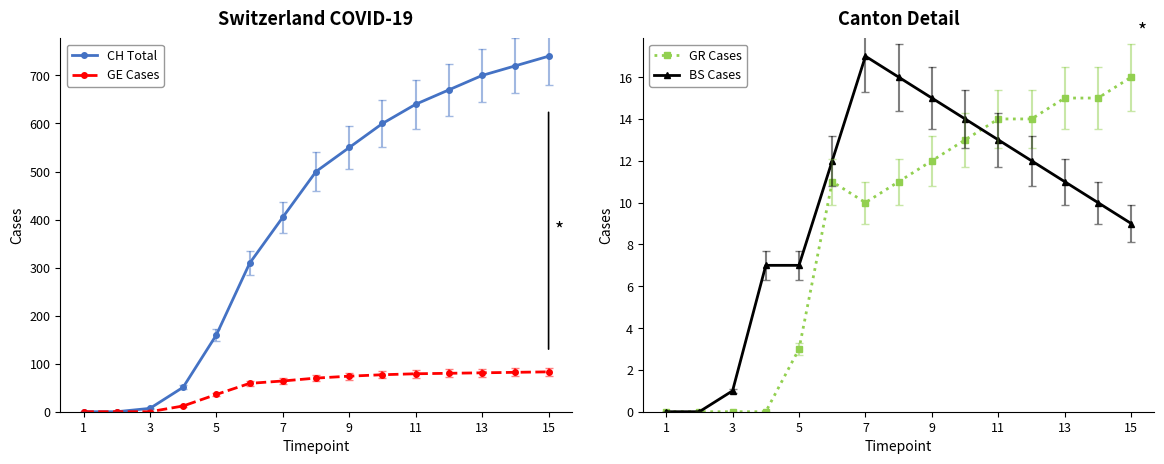

What is the value of the GR Cases point at the 13th from the left?

15